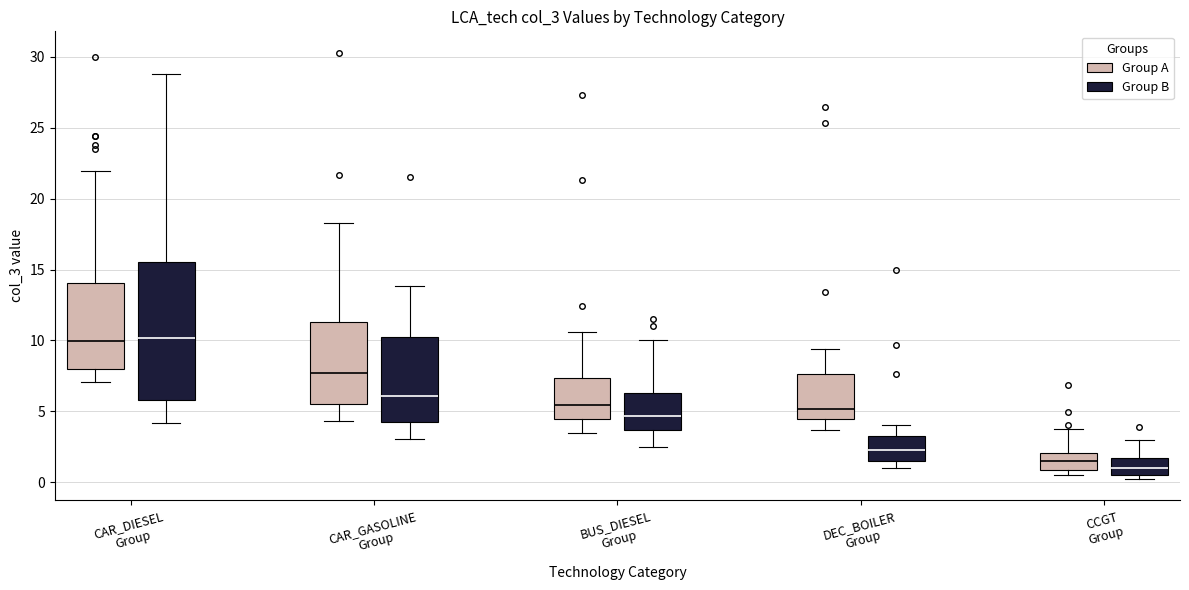

Where is the lower edge of the box for CAR_DIESEL Group (Group B) on the y-axis? The values are not printed on the chart, so give them approximately, as read against the axis.

6.0